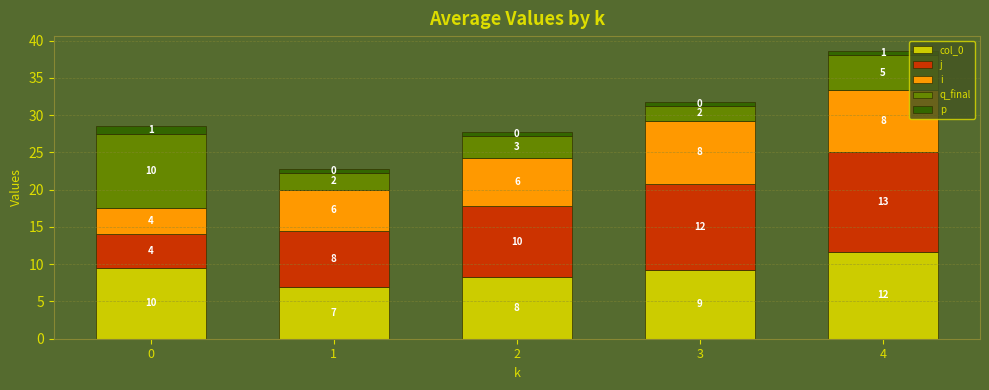

What are all the series names shown in the legend?

col_0, j, i, q_final, p